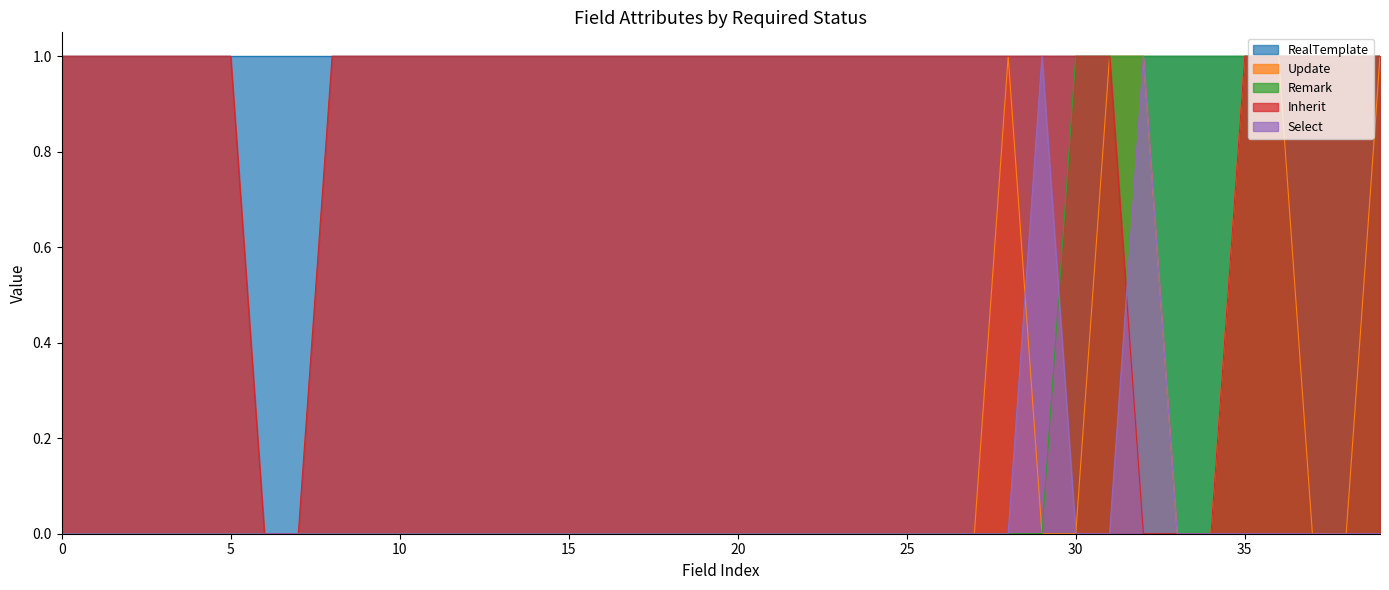

Which series has the widest spread of values?

Update